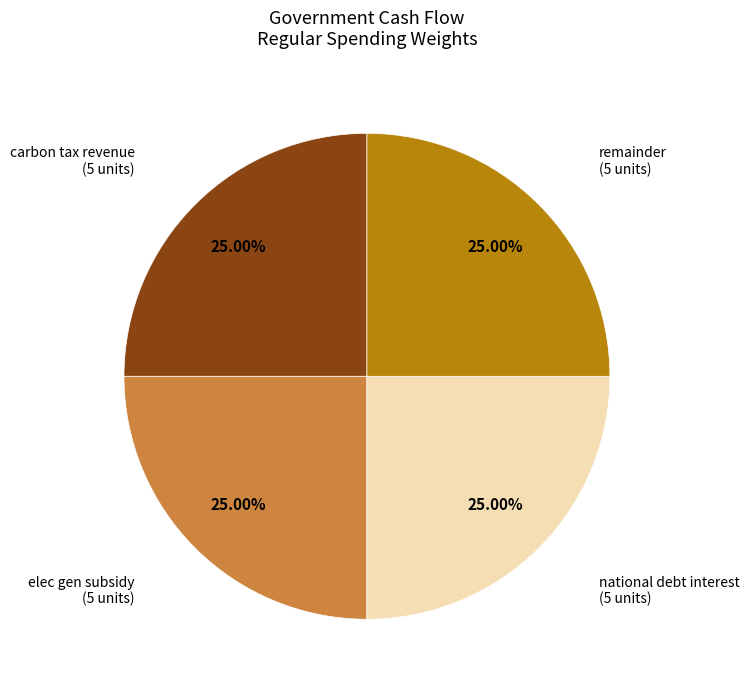

Is there a majority slice in this chart?

No